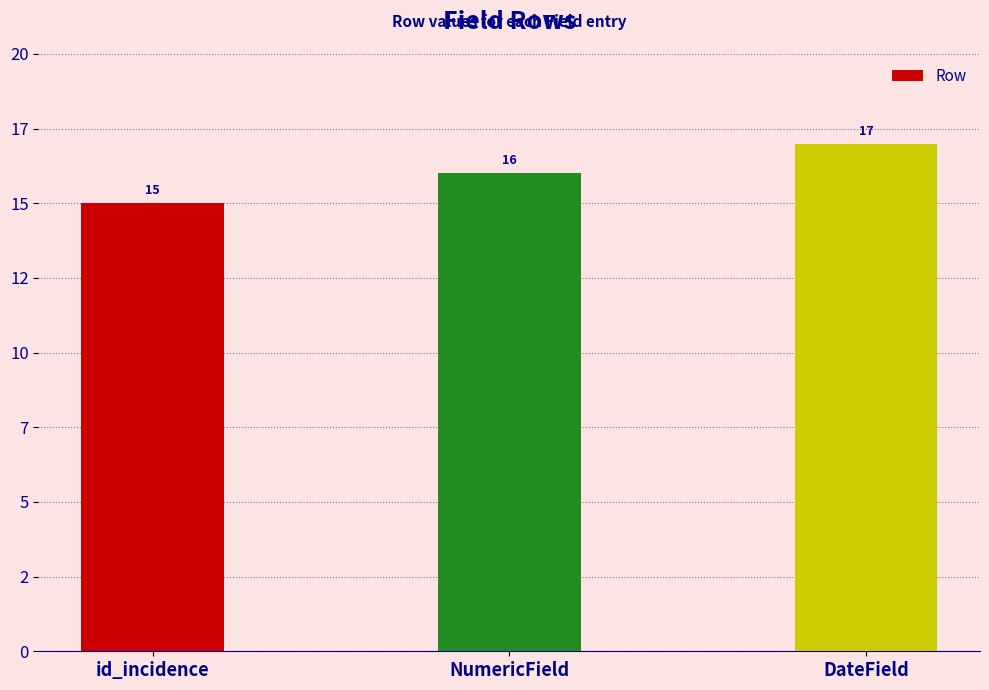

Does the chart contain any negative values?

No